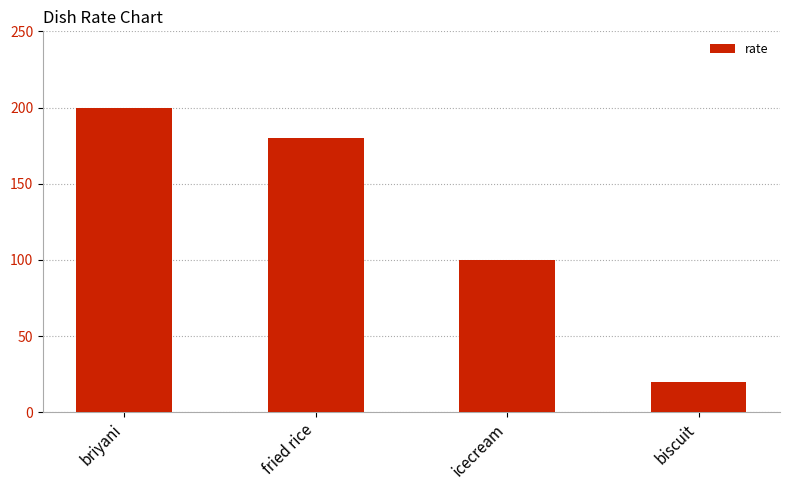

What is the label of the 4th bar from the left?

biscuit